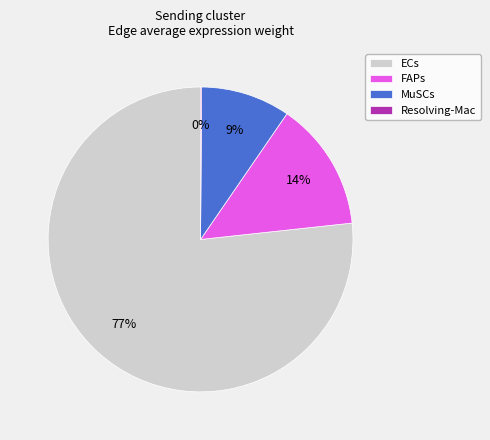

Which category has the biggest portion of the pie?

ECs